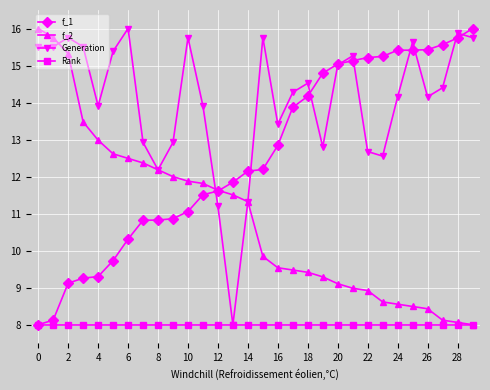

What is the value of the Generation point at the 3rd from the left?

15.8